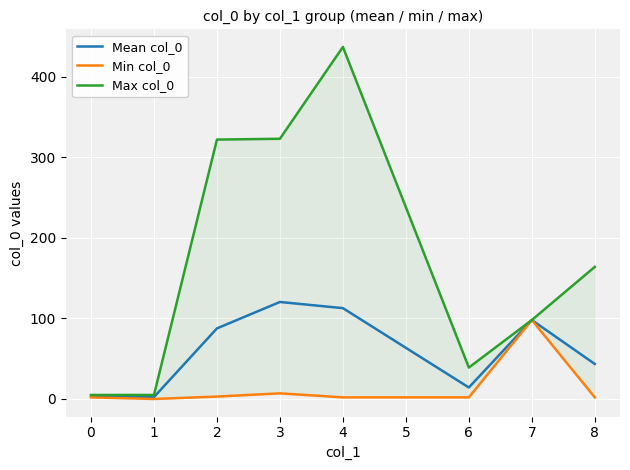

Is it true that Max col_0 equals 5.0 at 1?

True